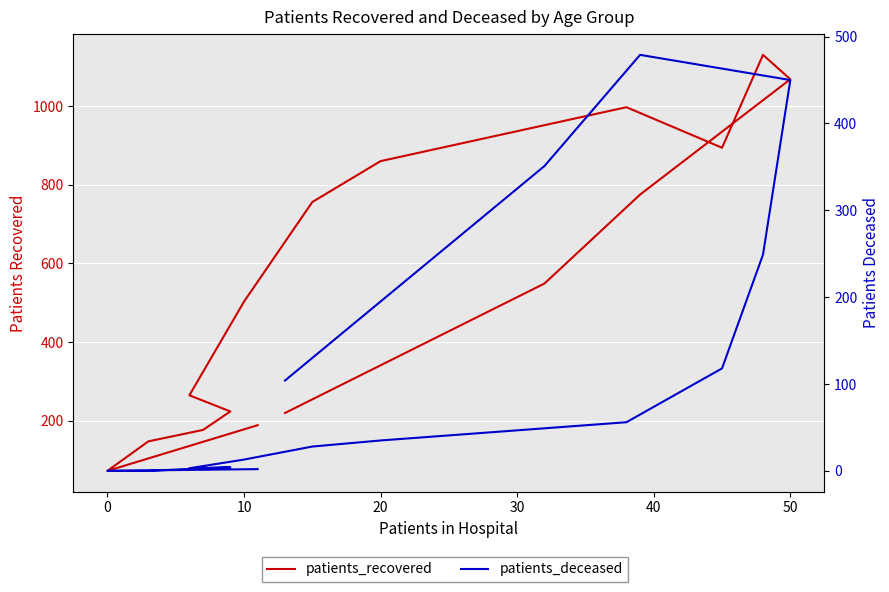

How many values in the patients_deceased series exceed 35?

7